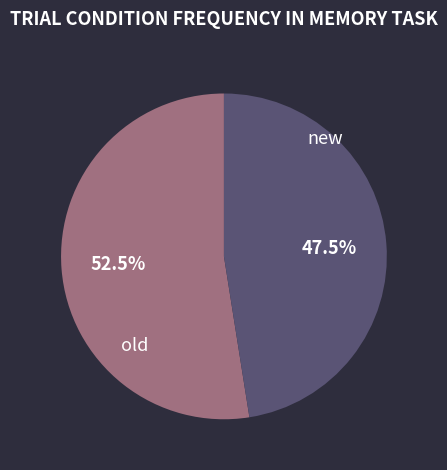

Is there any slice that represents more than half of the pie?

Yes